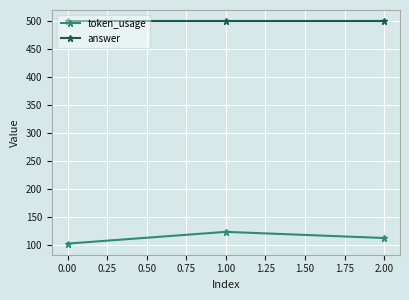

What are all the series names shown in the legend?

token_usage, answer